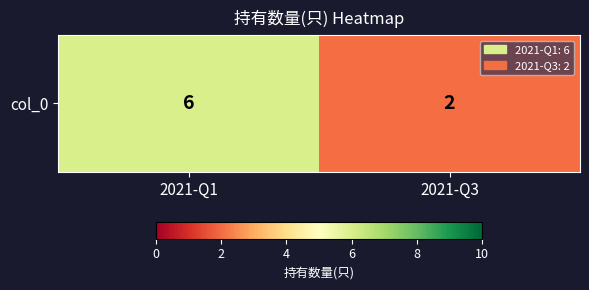

Reading left to right, transcribe all the data shown in this chart.

2021-Q1=6	2021-Q3=2